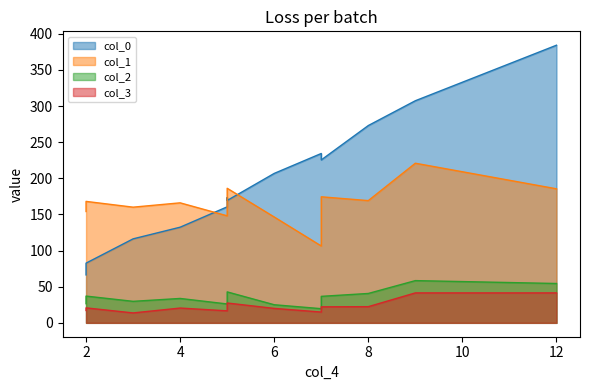

How many data points in col_3 are less than 20?

6